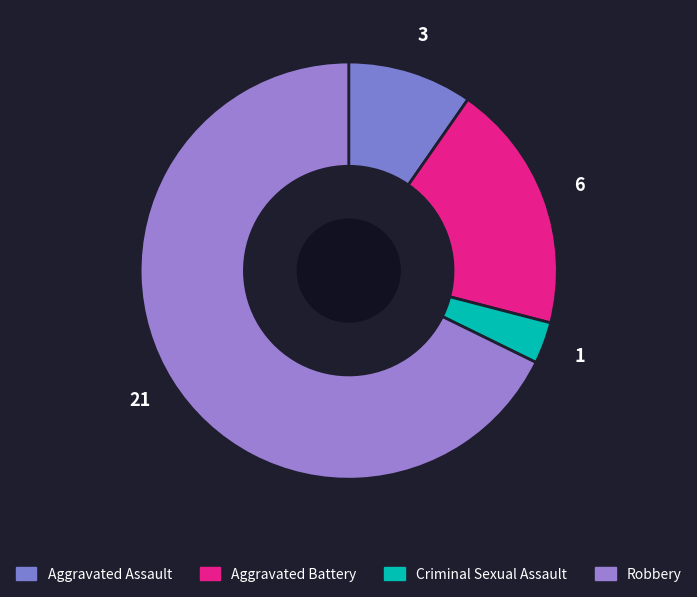

Combined, do Criminal Sexual Assault and Robbery account for over 50%?

Yes